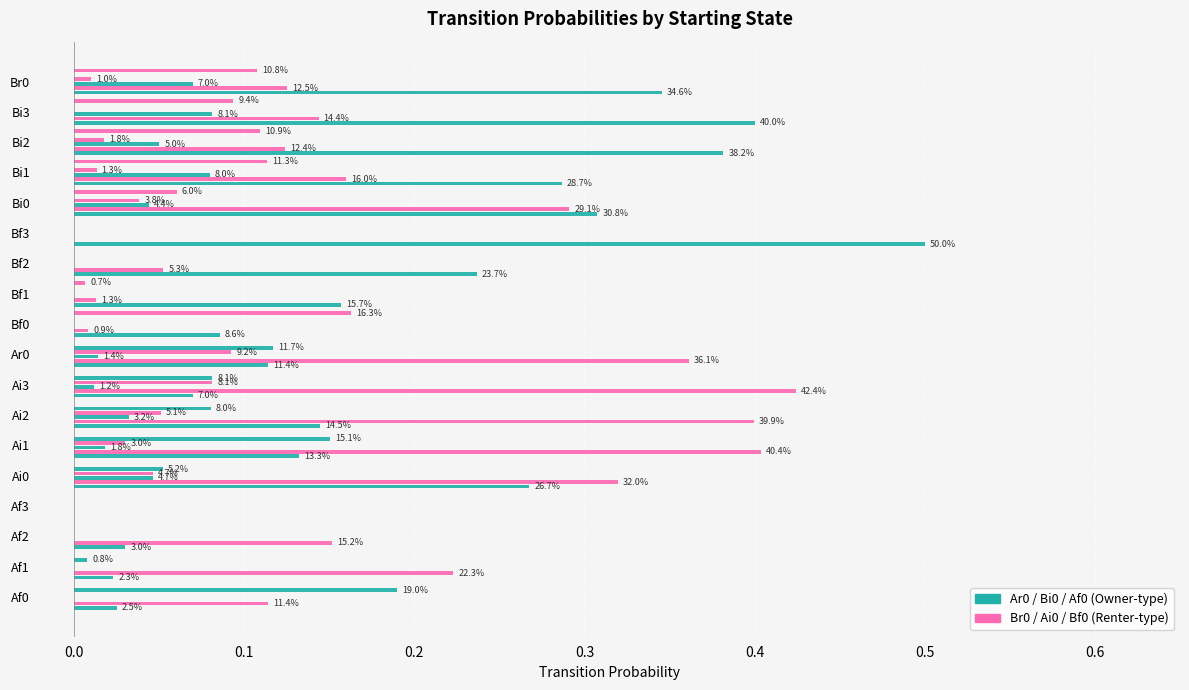

Are the bars horizontal?

Yes